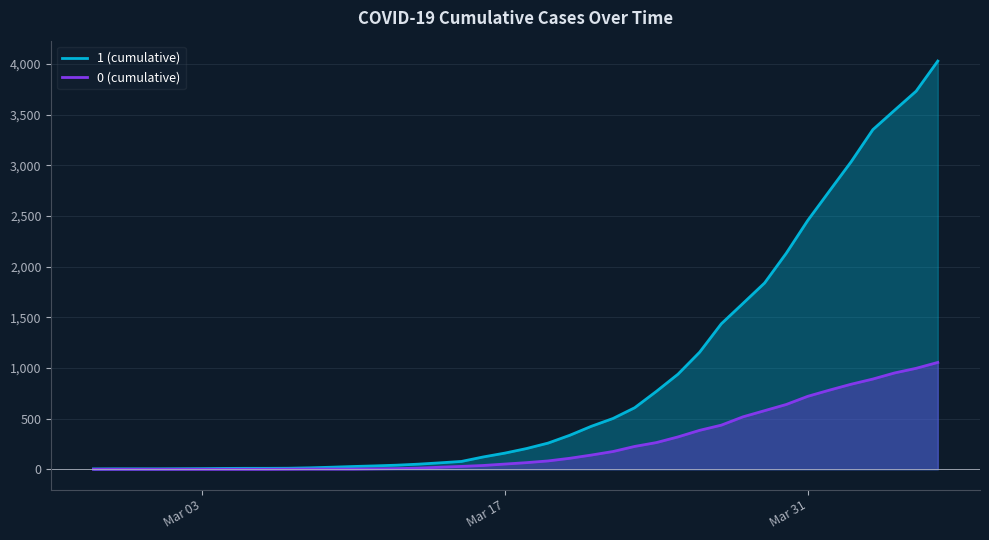

True or false: 1 (cumulative) and 0 (cumulative) intersect in this chart.

False